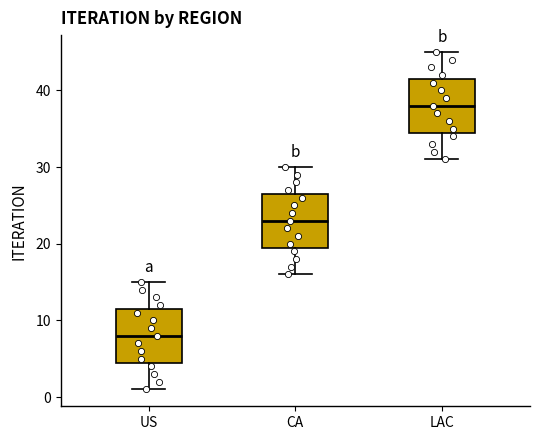

Which box has the lowest median line?

US